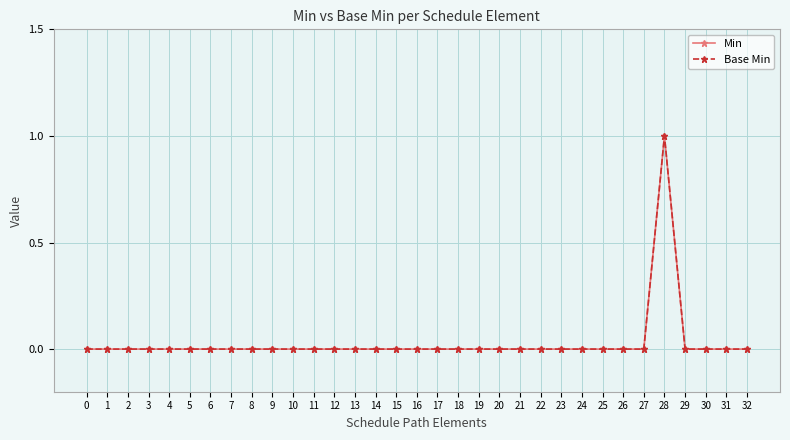

Which series has the largest range (max minus min)?

Min